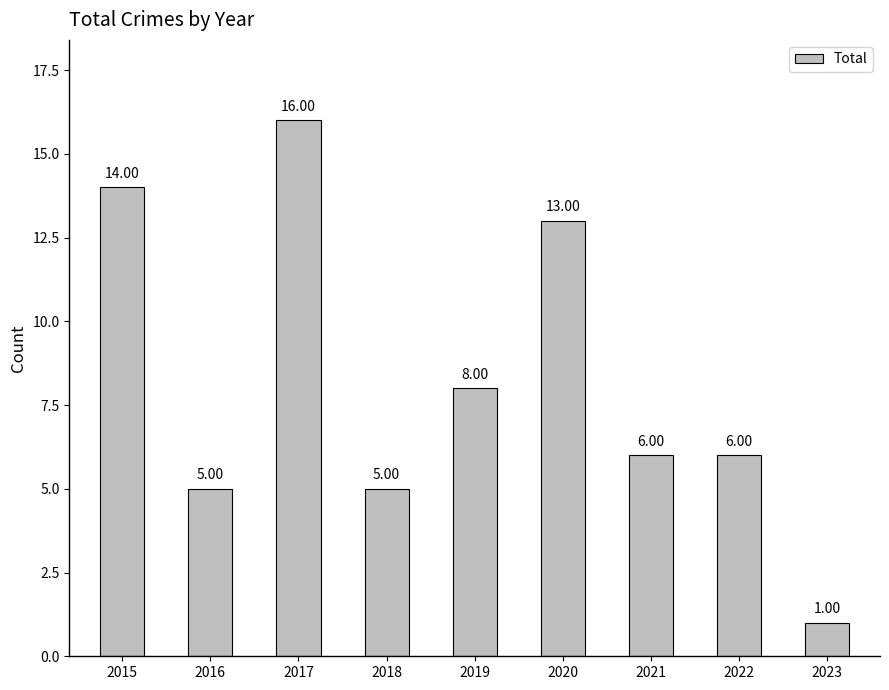

Is it true that the value at 2023 is 1?

True